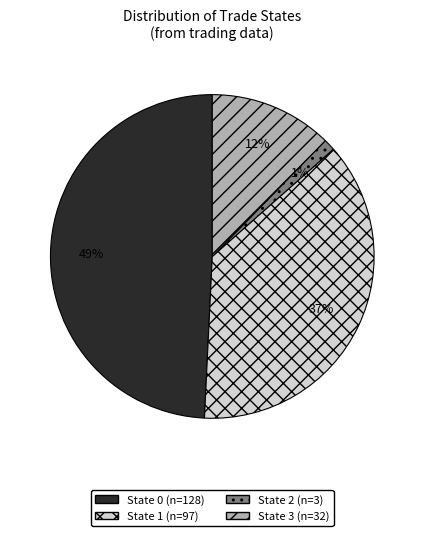

Count the number of slices in the pie.

4